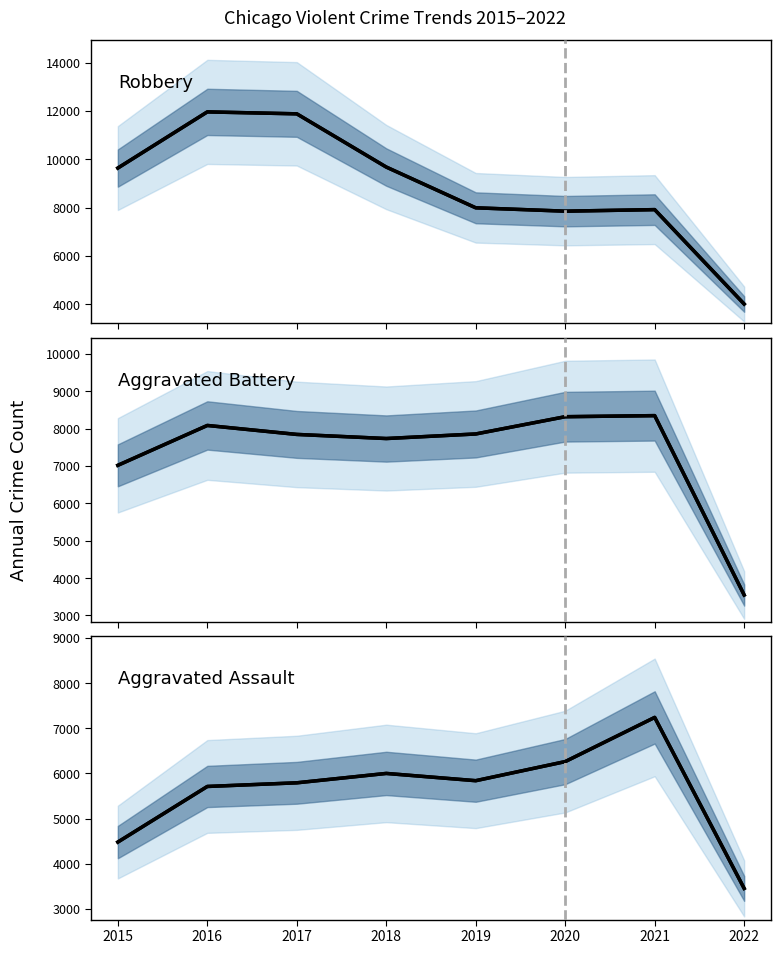

True or false: Aggravated Assault and Robbery cross at least once.

False